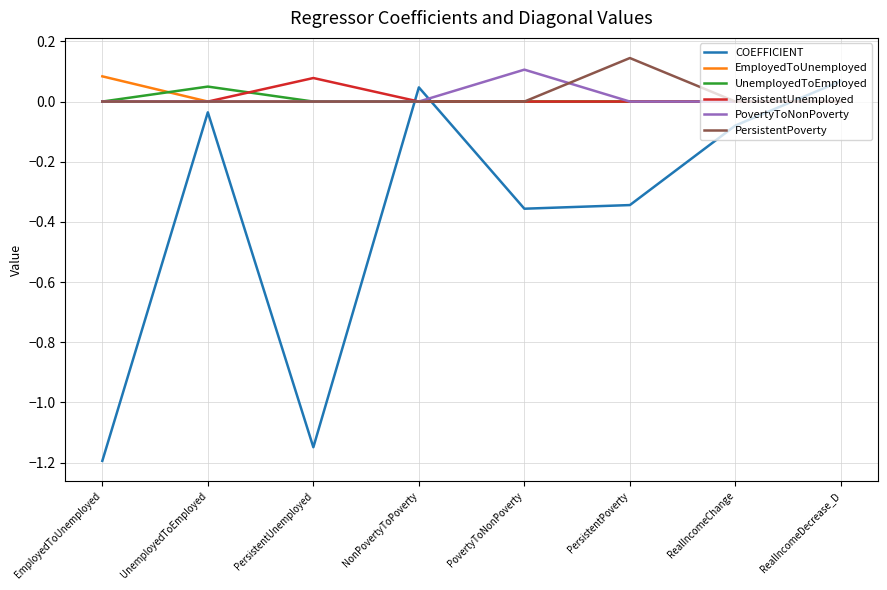

Which label corresponds to the largest value in the chart?

PersistentPoverty